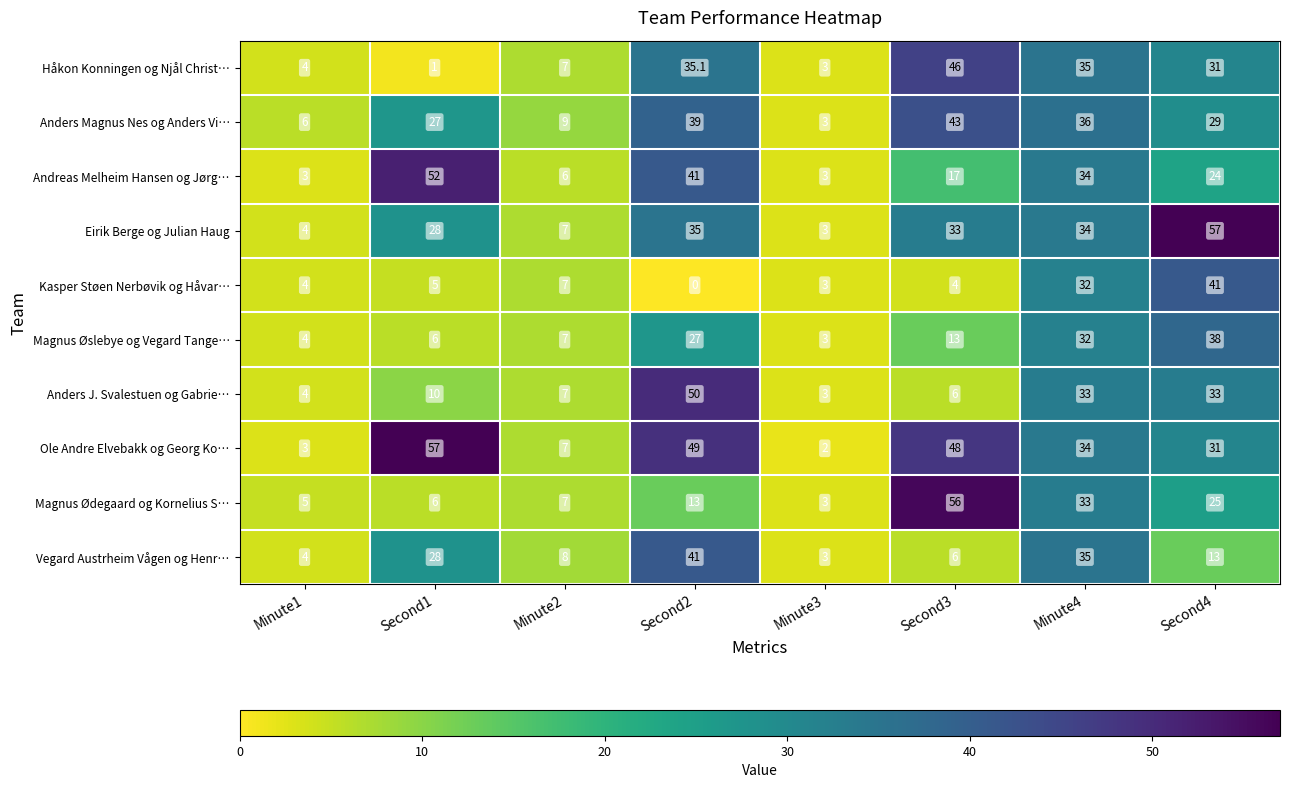

The value of Anders J. Svalestuen og Gabrie… at Minute3 is 3.0. True or false?

True